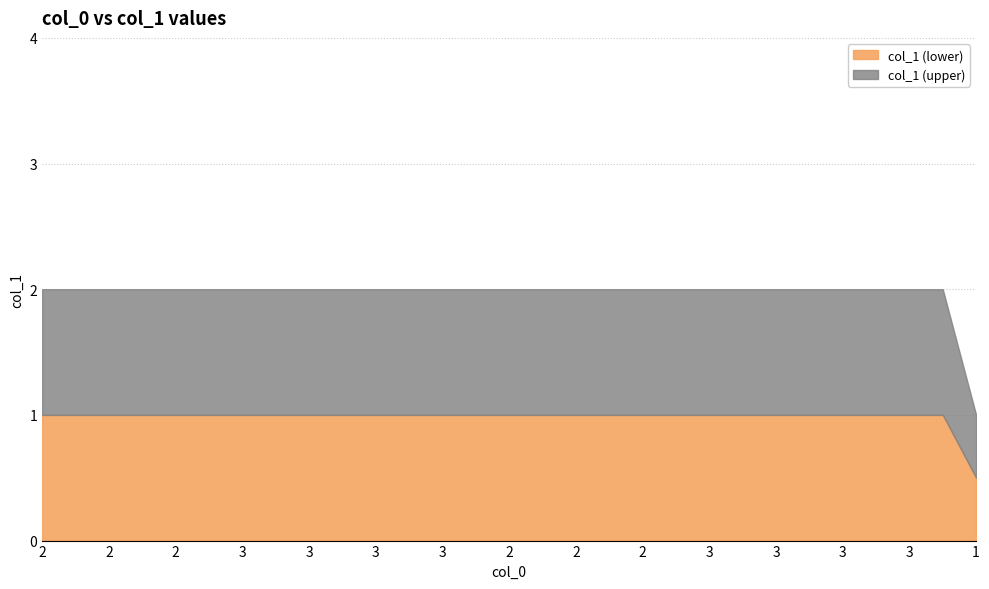

Does the chart have visible grid lines?

Yes